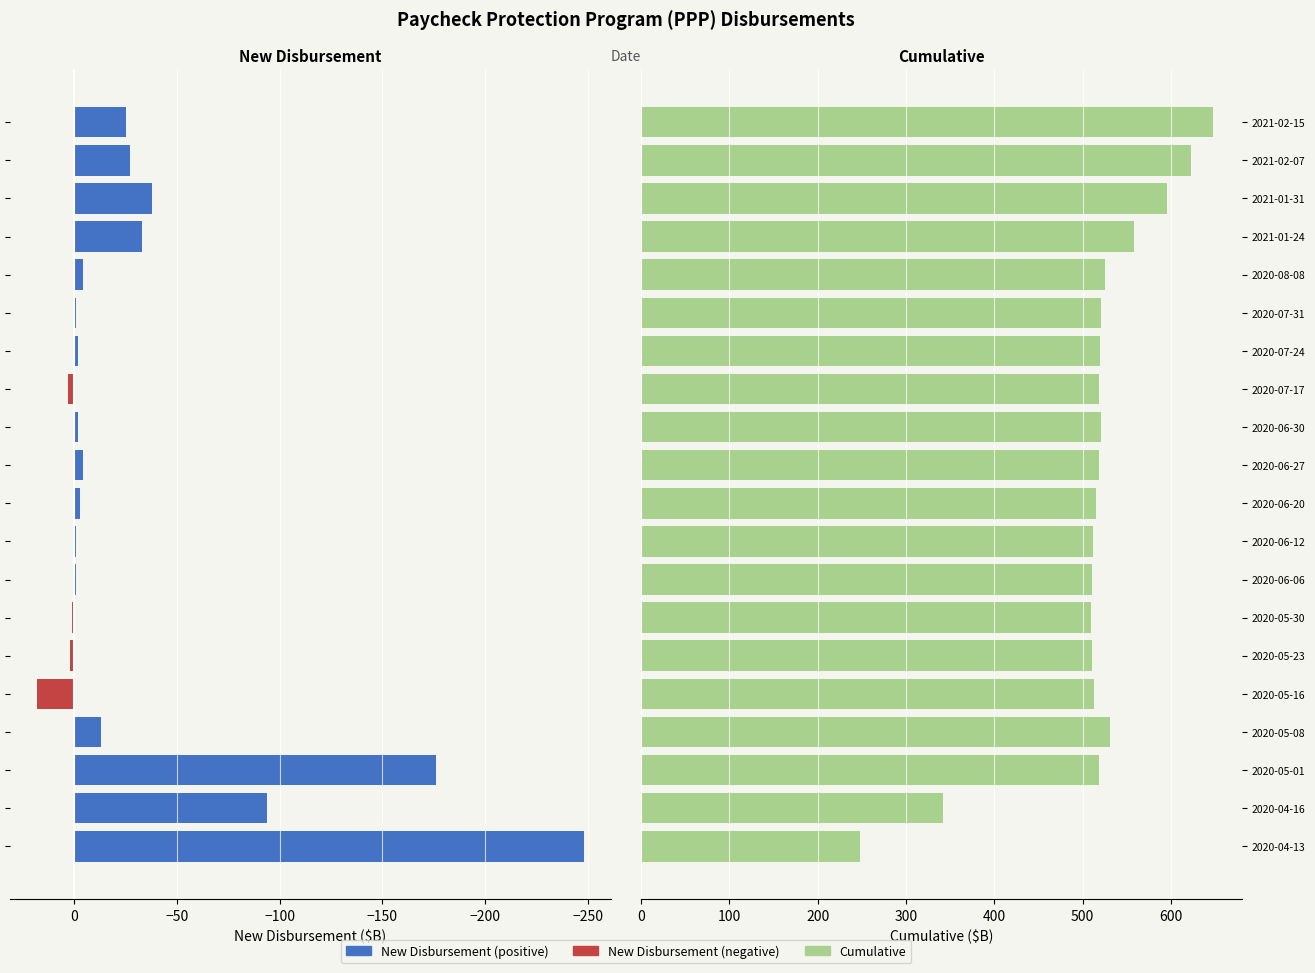

Count the number of categories in the chart.

20